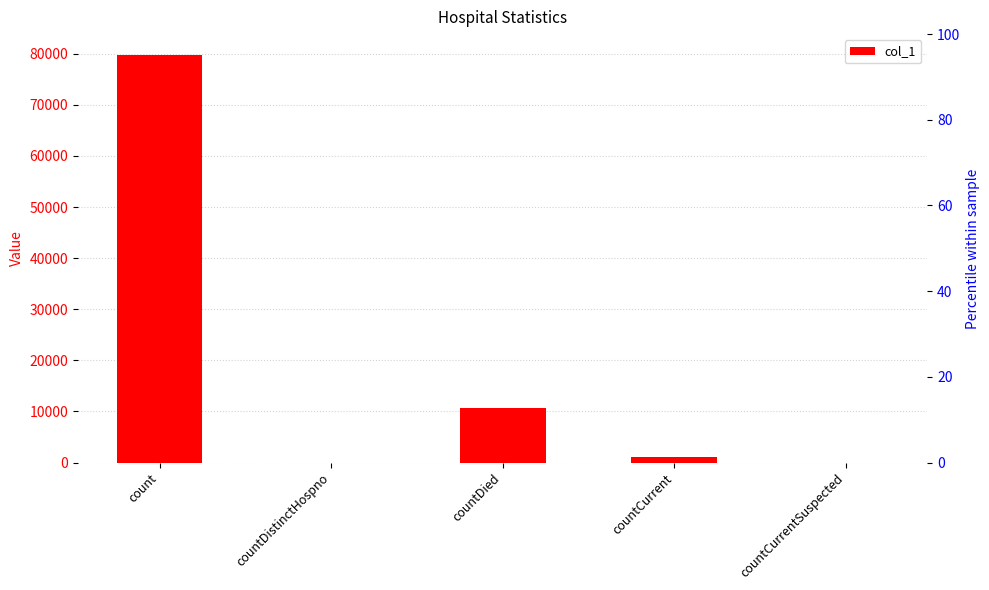

The chart shows a value of 10639 at countDied. True or false?

True